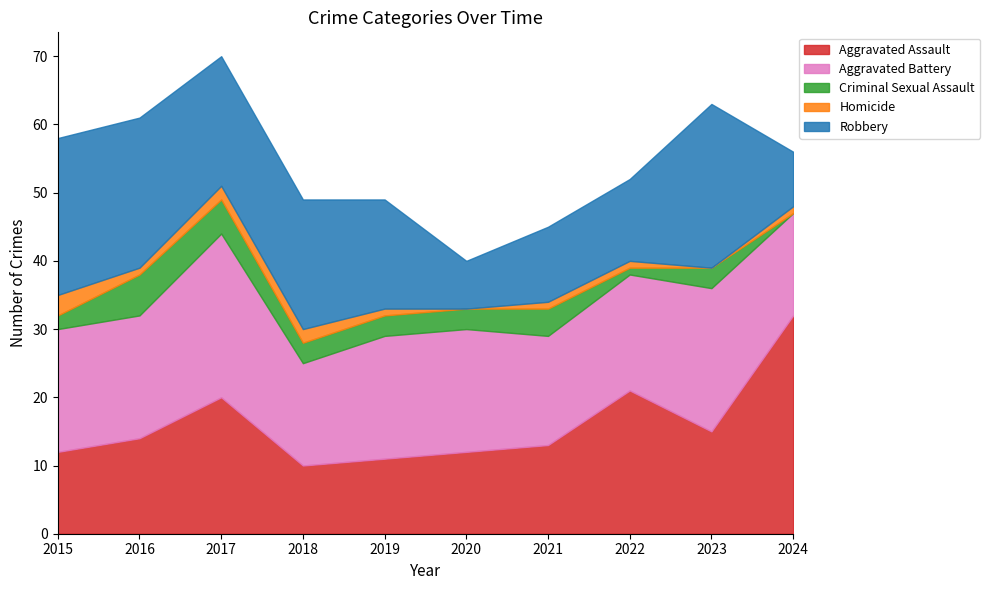

True or false: Robbery has a value of 11 at 2019.

False